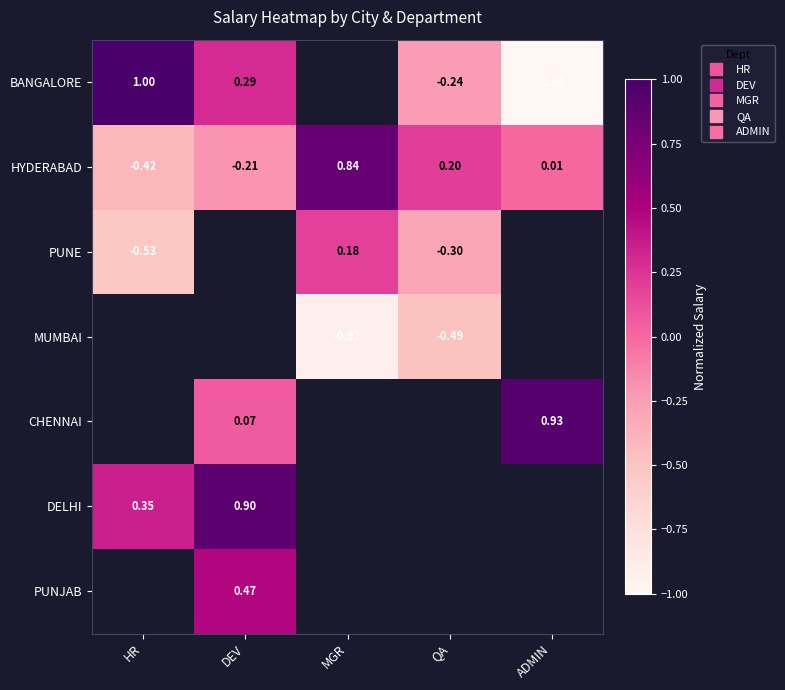

Is it true that DELHI equals 1.2 at DEV?

False